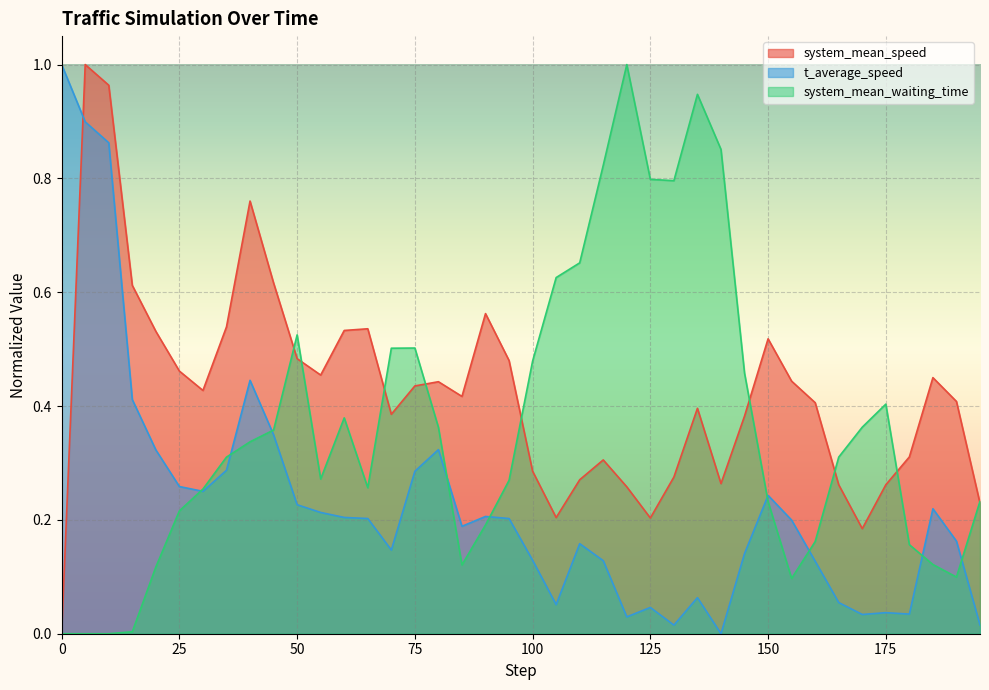

How many values in the t_average_speed series exceed 0?

39